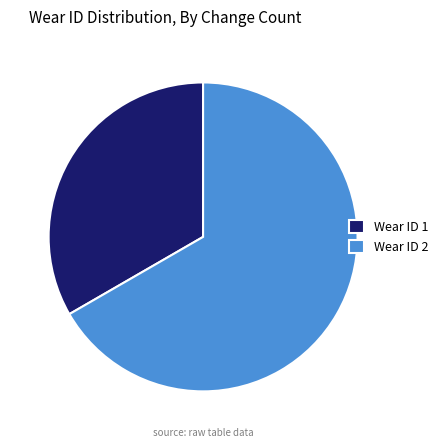

Is the sum of Wear ID 2 and Wear ID 1 greater than half?

Yes